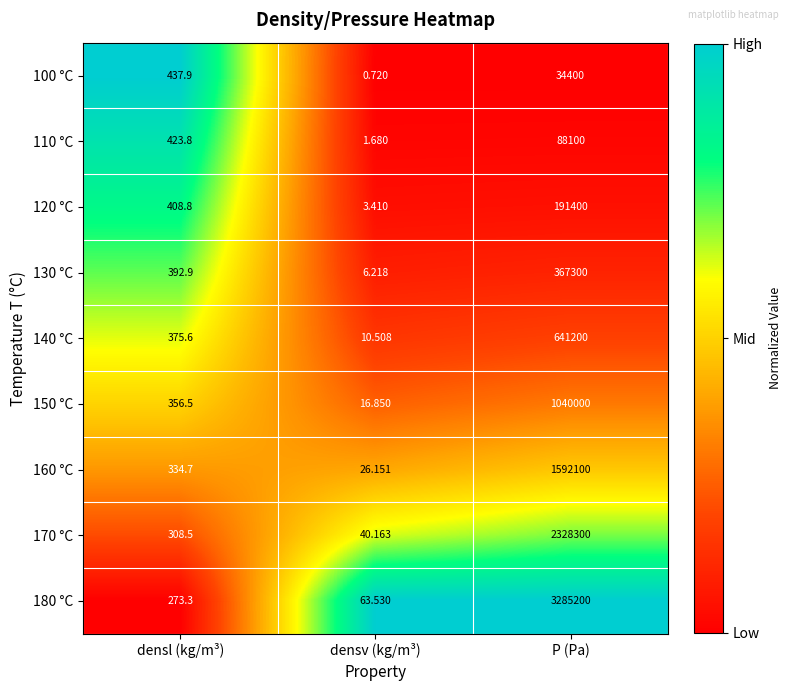

At which label is 110 °C closest to 44050?

densl (kg/m³)